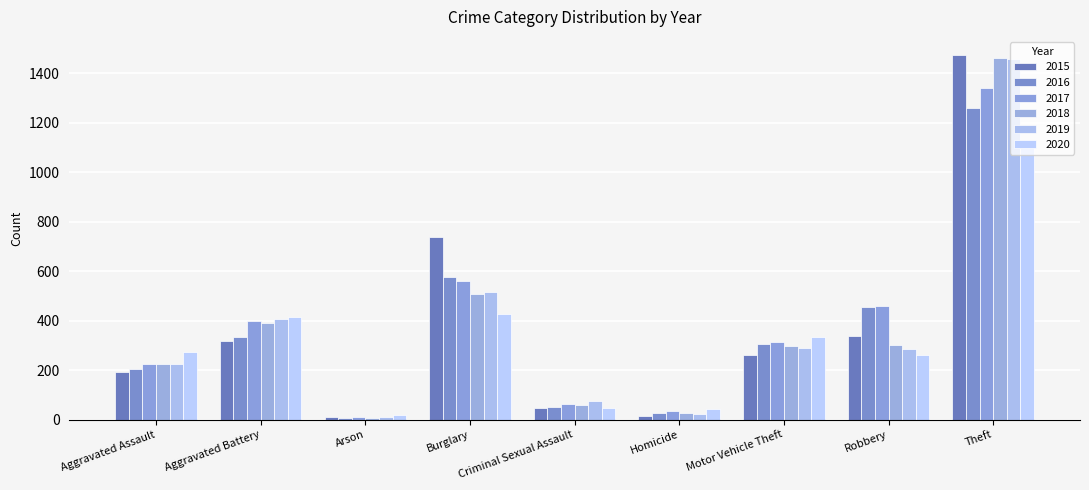

List the series in order of their peak value, lowest first.

2020, 2016, 2017, 2019, 2018, 2015